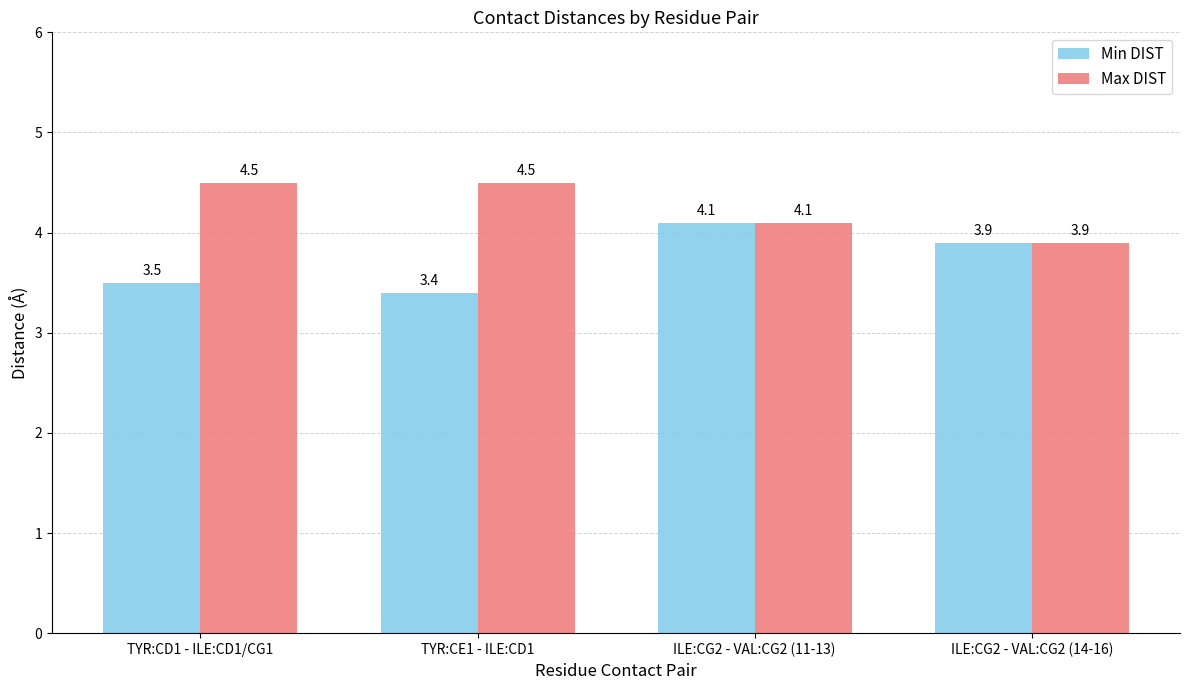

What is the lowest value of the Max DIST series?

3.9